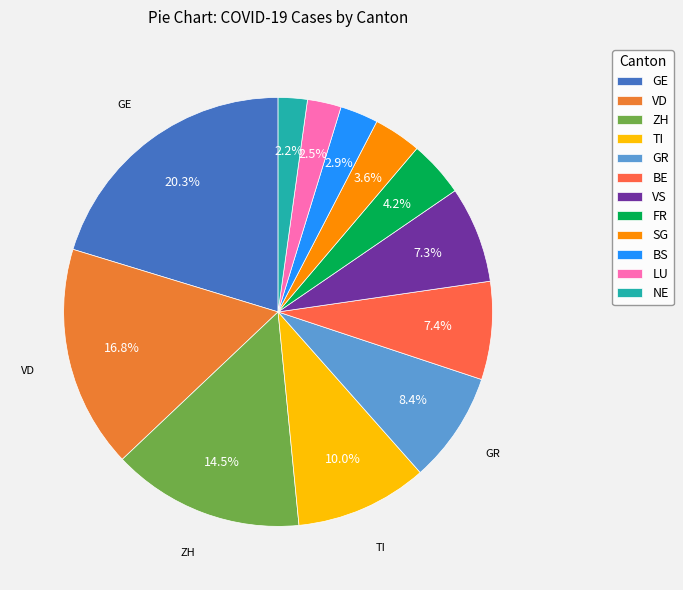

How many slices are in this pie chart?

12